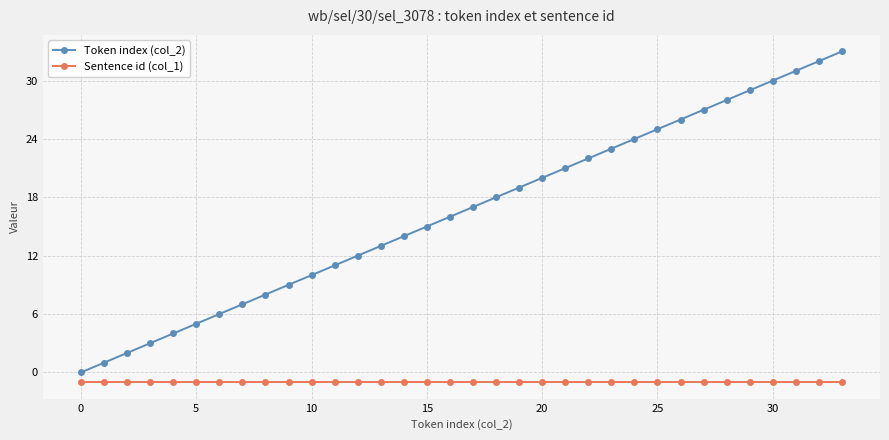

What is the value of the Sentence id (col_1) point at the 20th from the left?

-1